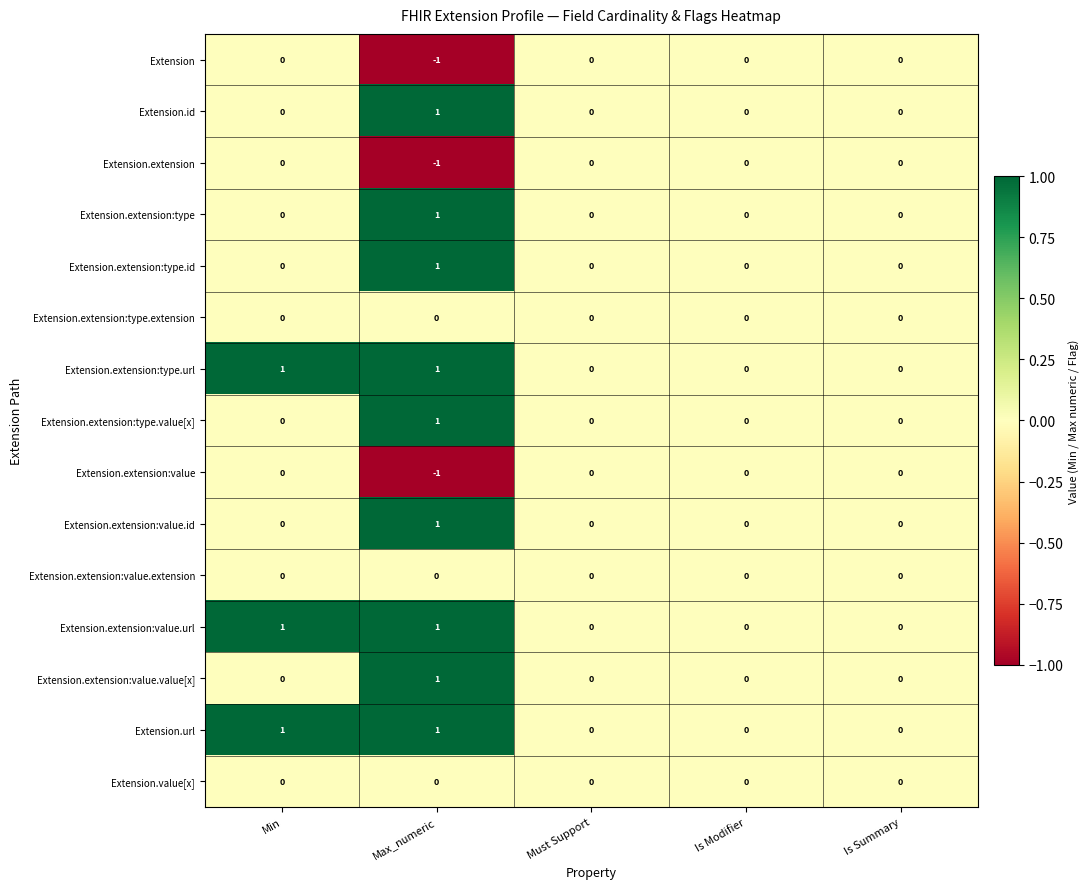

At which category is the sum across all series the highest?

Max_numeric